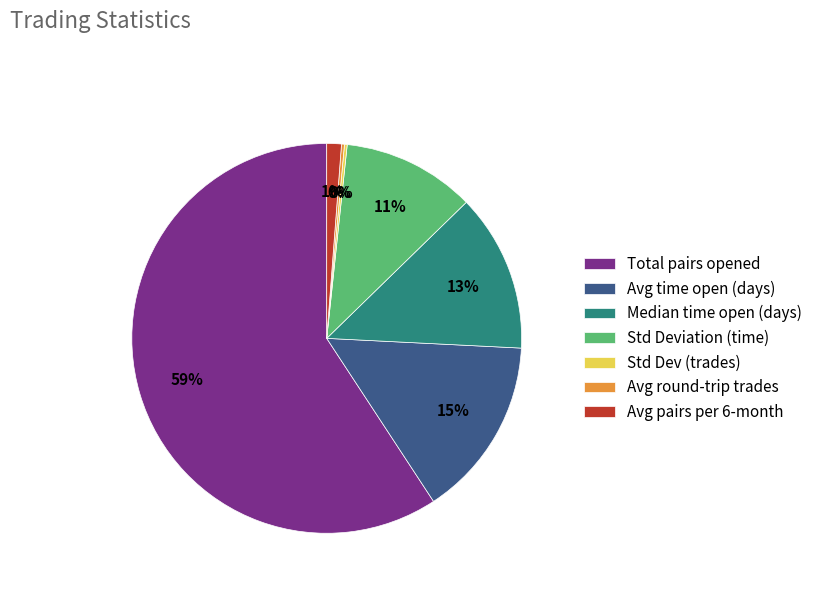

True or false: Std Deviation (time) accounts for 11% of the total.

True